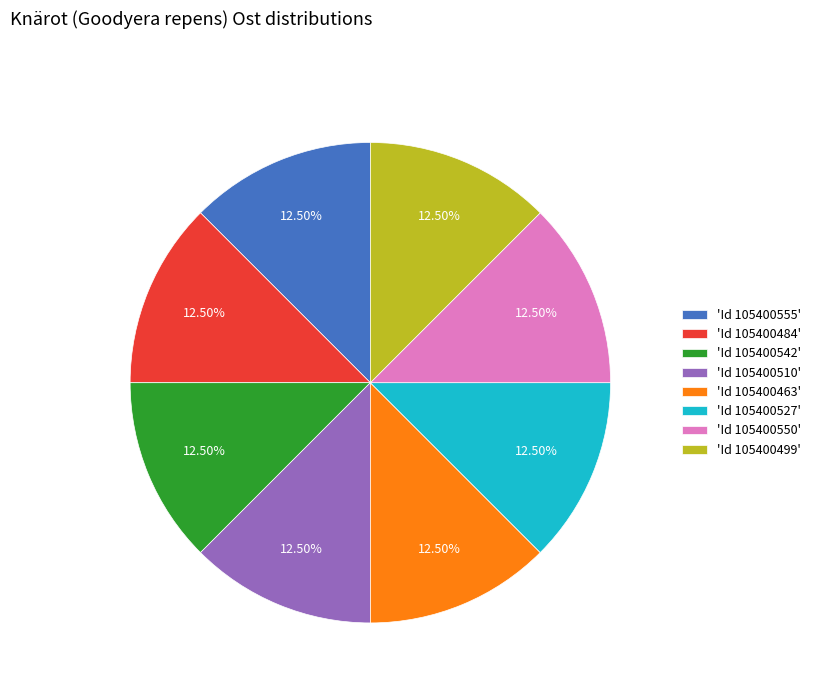

Is the sum of 'Id 105400510' and 'Id 105400555' greater than half?

No